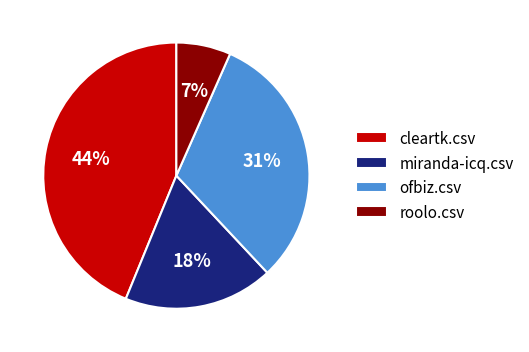

Which category has the smallest portion of the pie?

roolo.csv